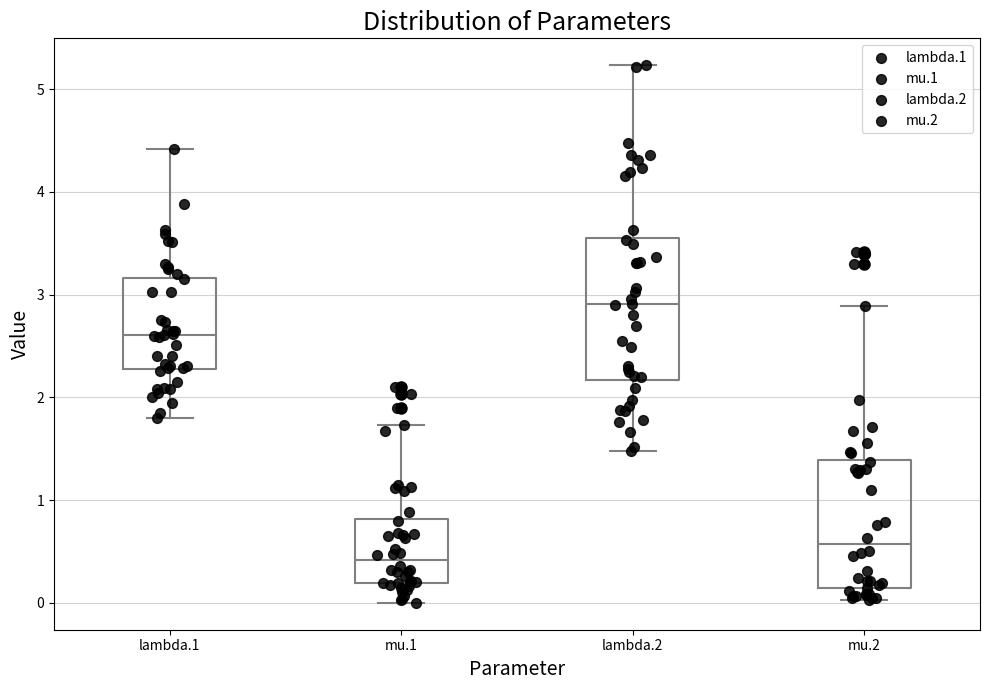

Which box's median line is the lowest?

mu.1